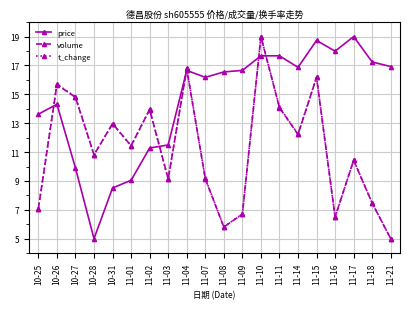

After their last crossing, which series has the higher values: t_change or price?

price